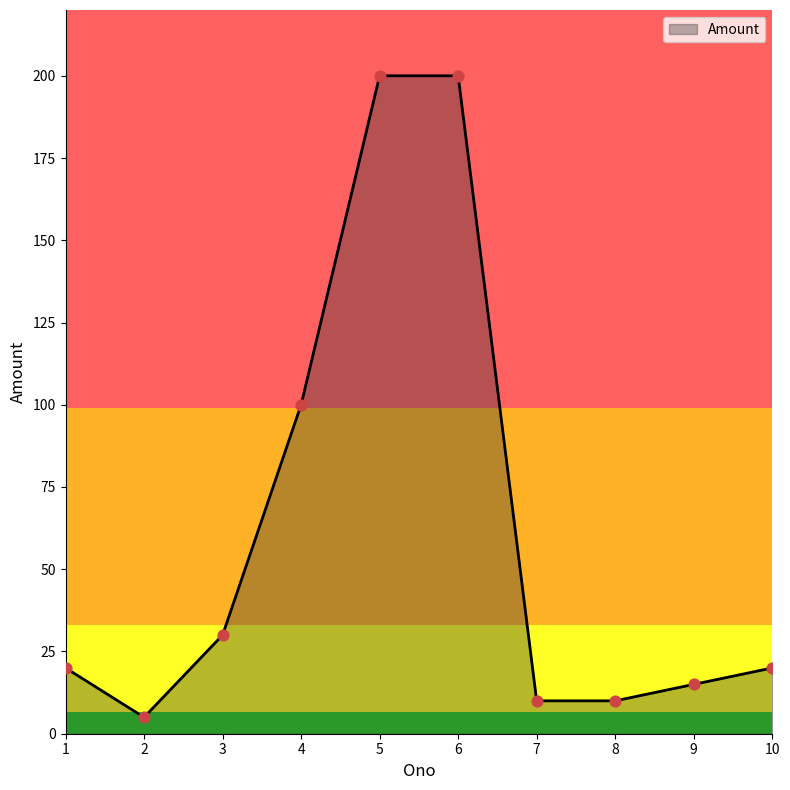

Between 10 and 5, which is larger?

5